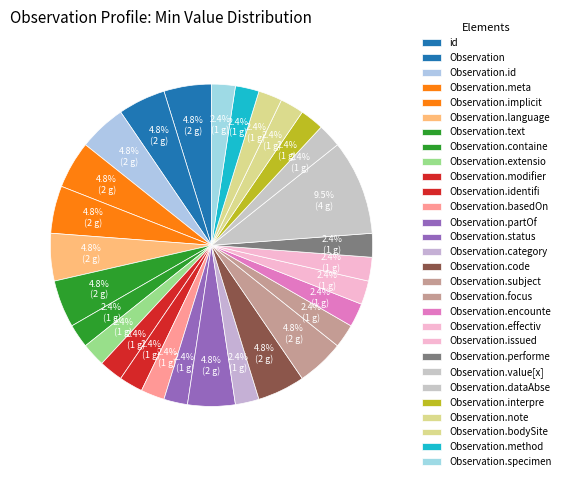

How many slices are in this pie chart?

29